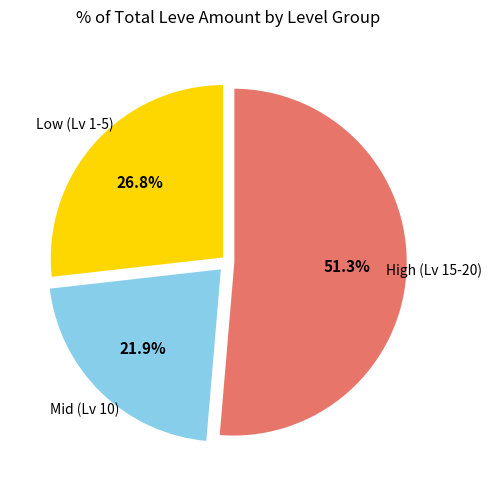

Is there a majority slice in this chart?

Yes